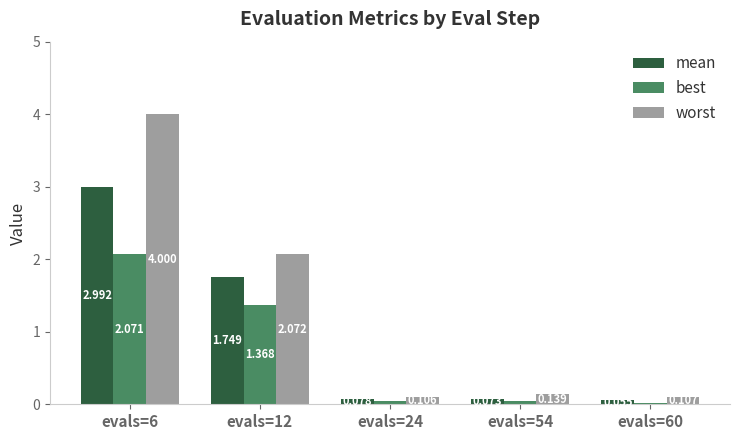

Which series has the largest total across all categories?

worst